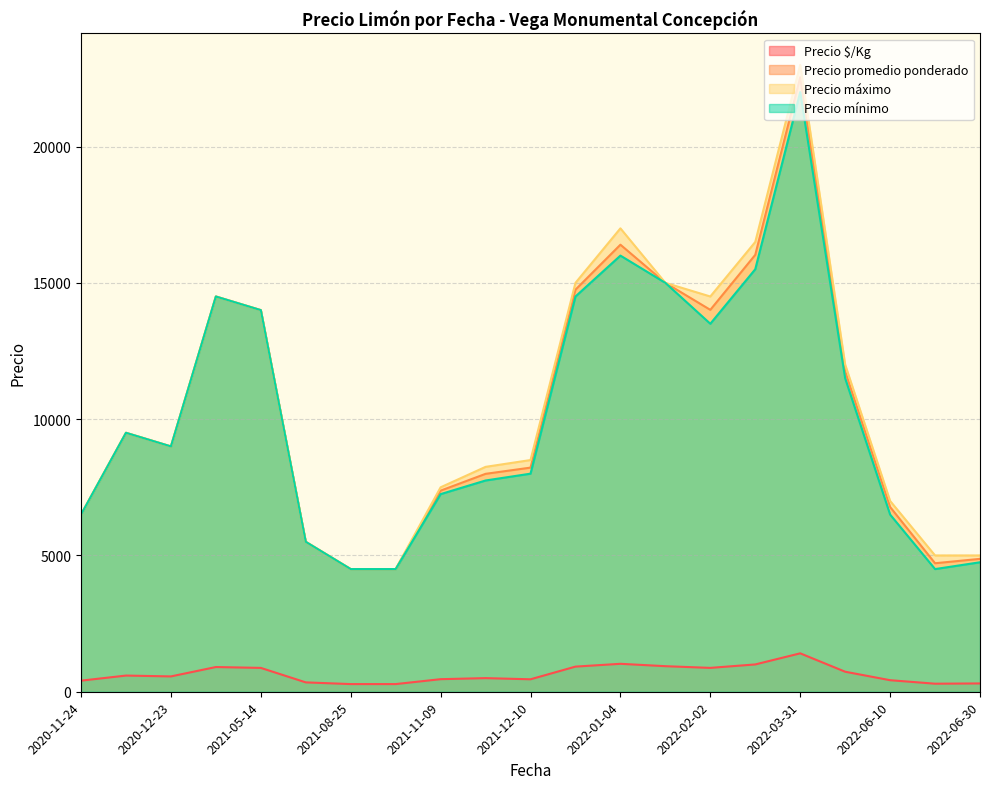

What is the maximum value shown in the chart?

23000.0